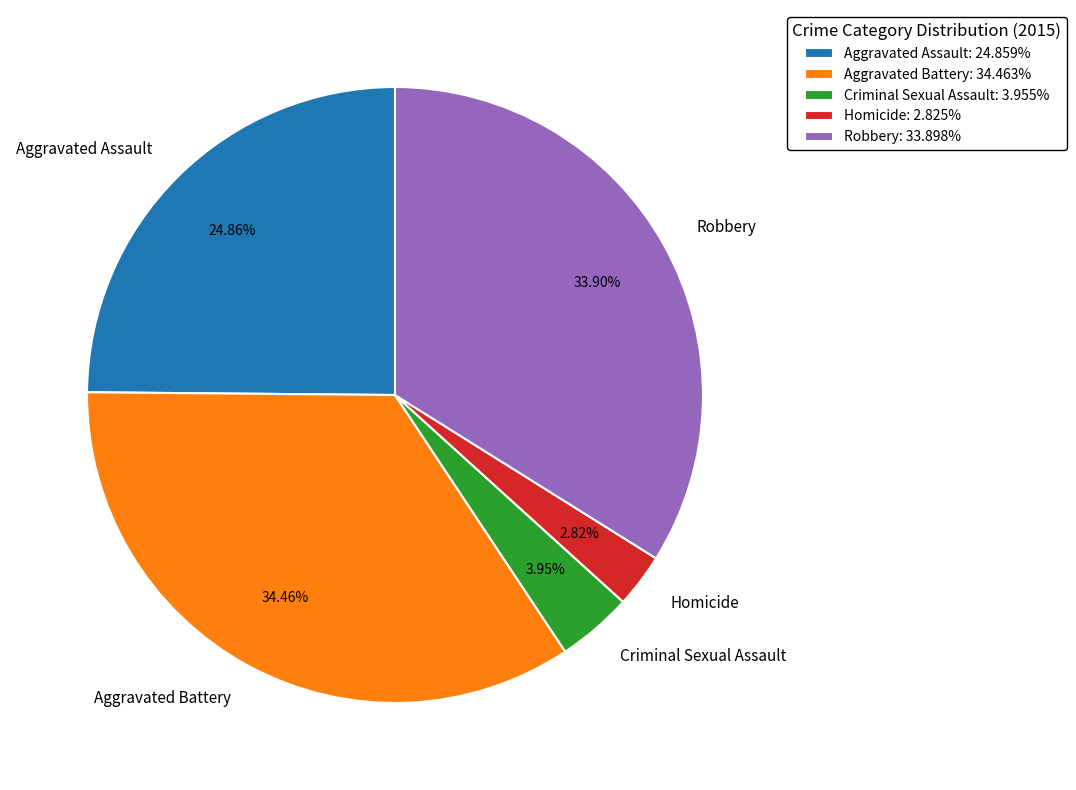

To the nearest percent, what percentage of the pie is Aggravated Assault?

25%